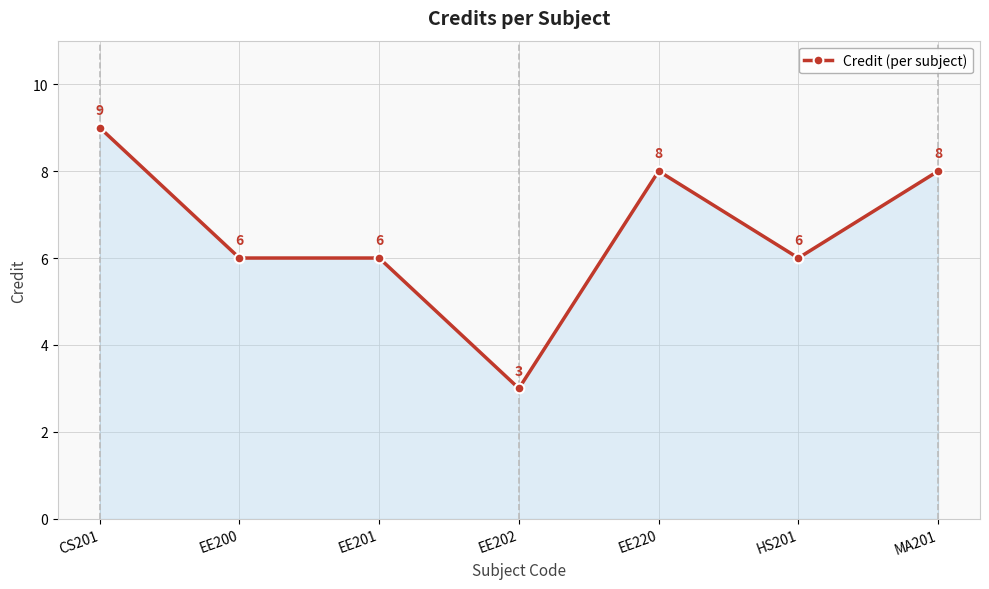

What is the difference between the values at EE200 and EE202?

3